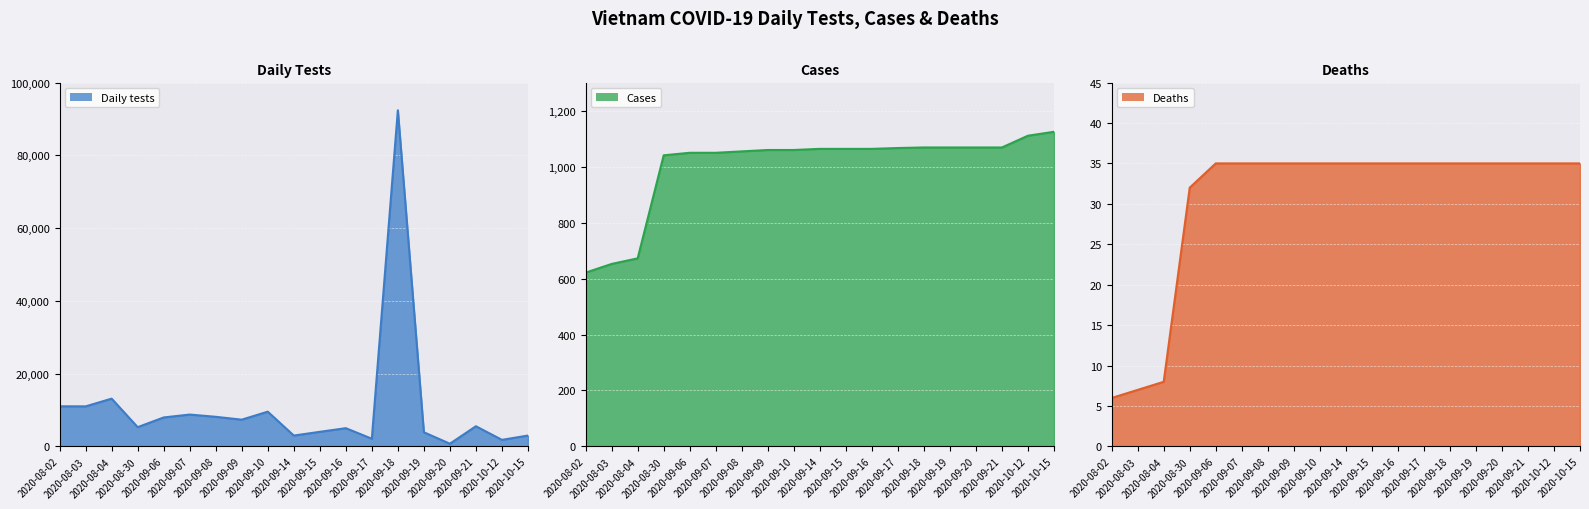

What are all the series names shown in the legend?

Daily tests, Cases, Deaths